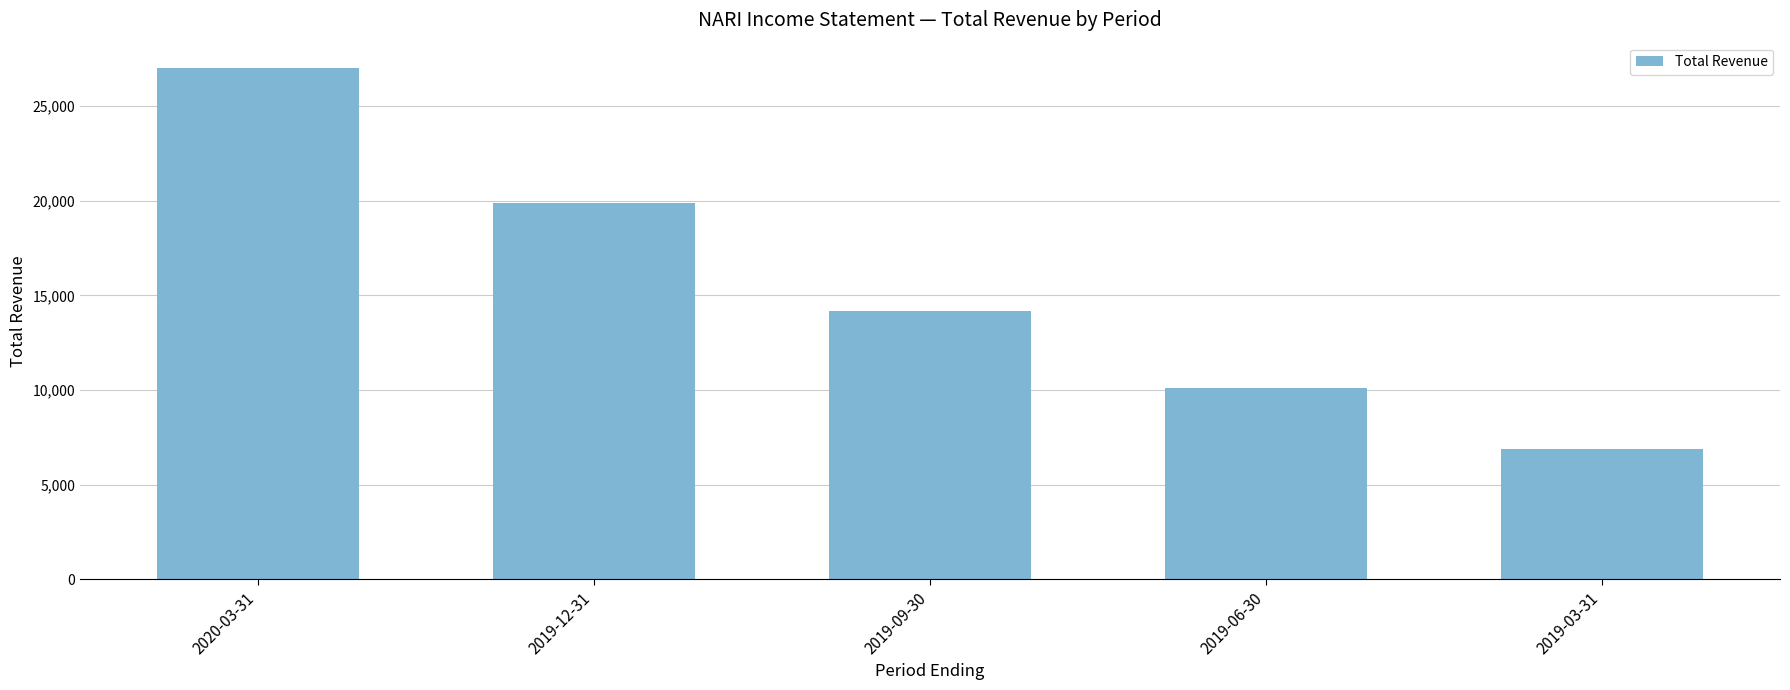

What is the change in value from 2019-12-31 to 2019-09-30?

-5700